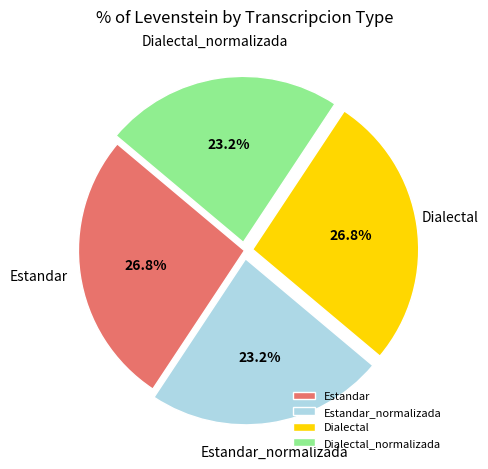

What percentage do Dialectal_normalizada and Dialectal together represent?

50.0%